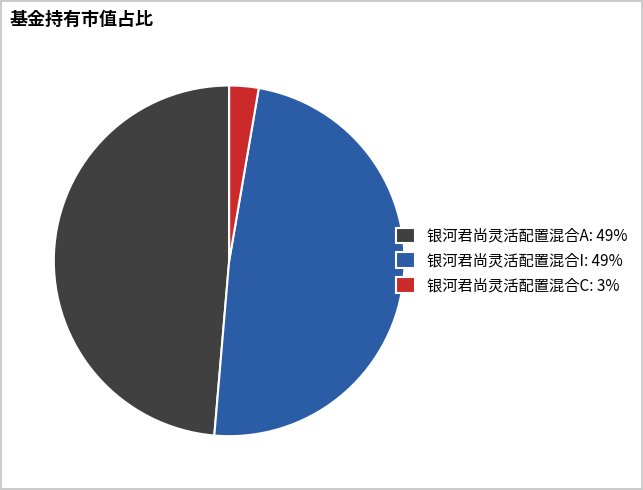

Is the sum of 银河君尚灵活配置混合C and 银河君尚灵活配置混合A greater than half?

Yes